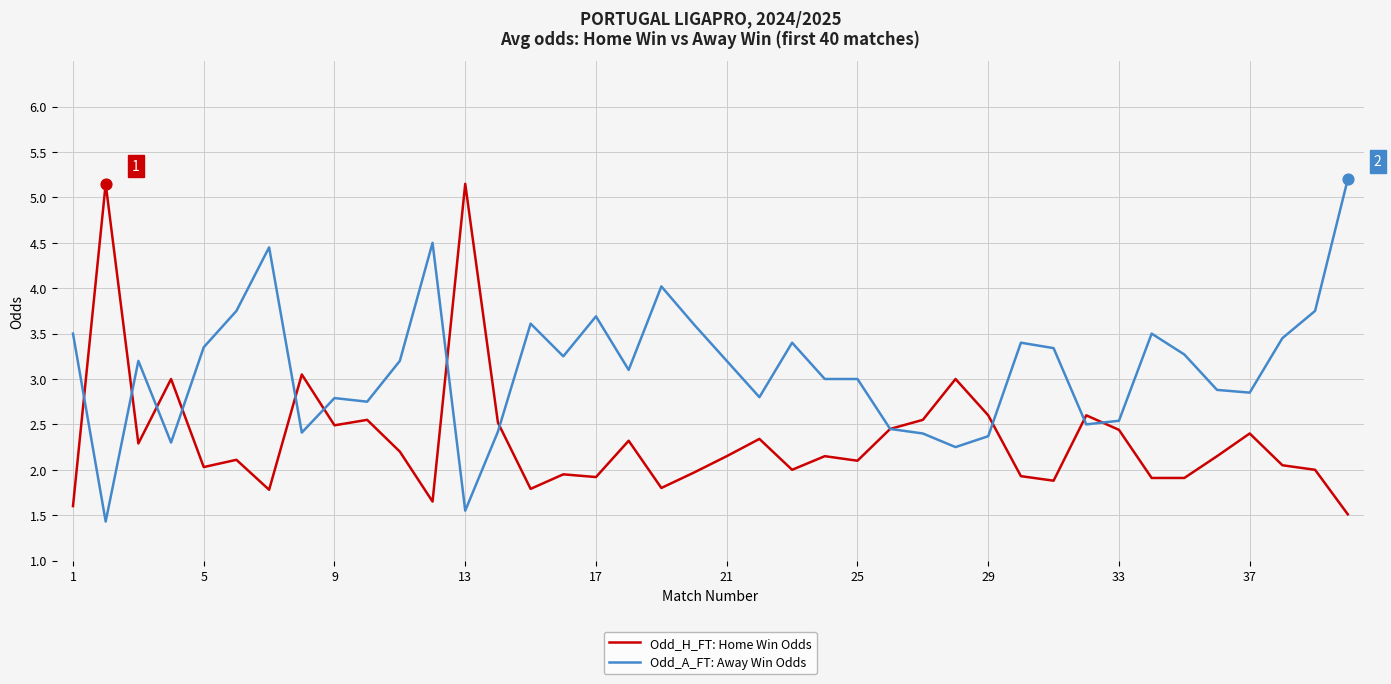

What is the greatest value displayed?

5.2